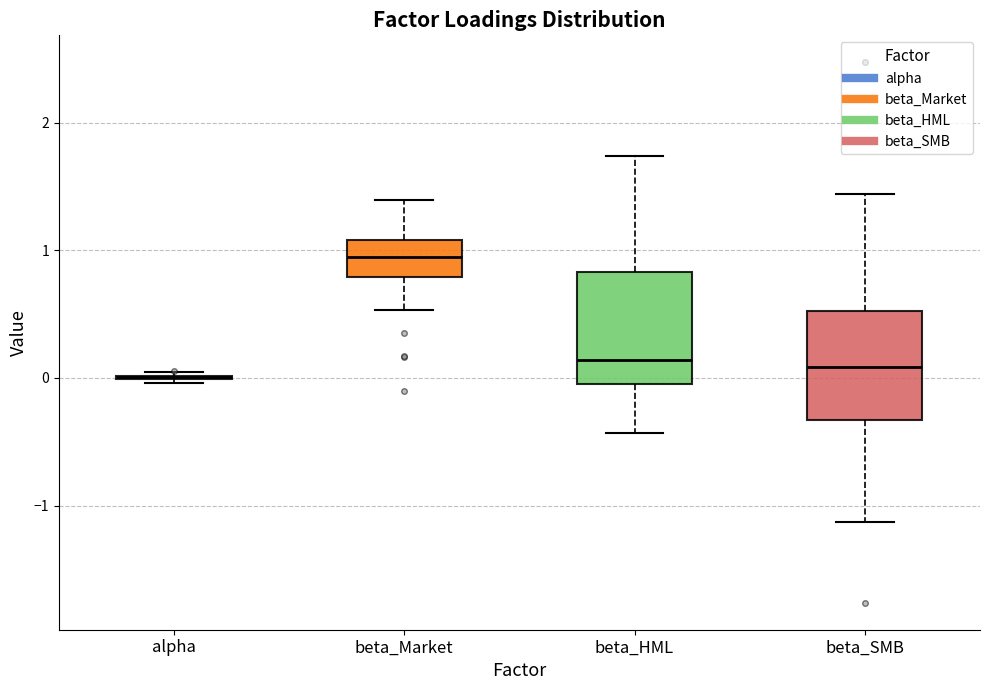

Where is the lower edge of the box for beta_SMB on the y-axis? The values are not printed on the chart, so give them approximately, as read against the axis.

-0.3